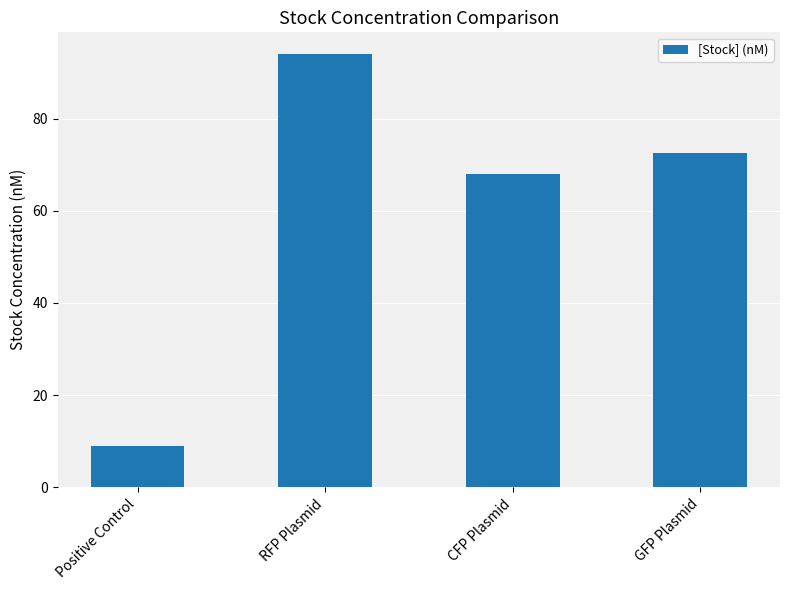

What is the average value?

60.9